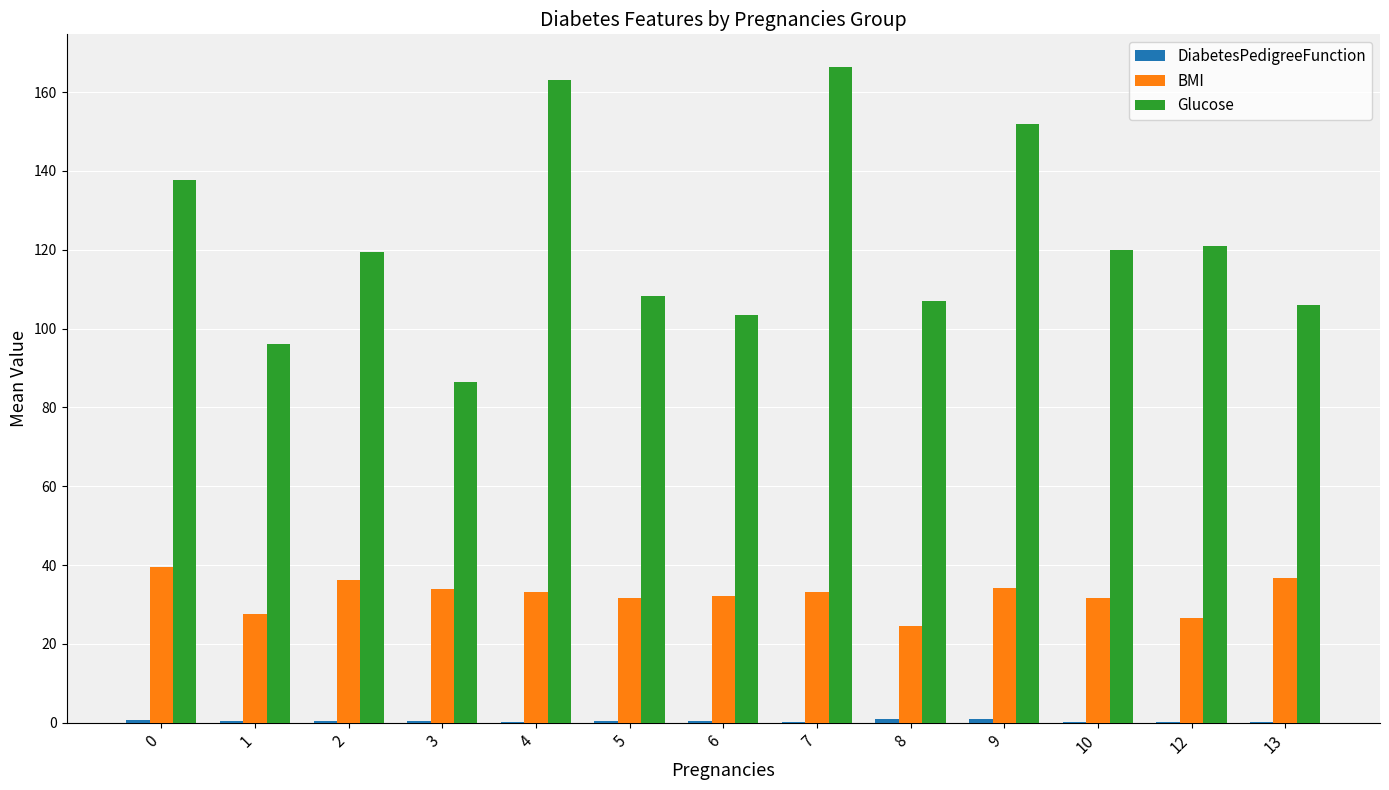

Which series has the largest total across all categories?

Glucose